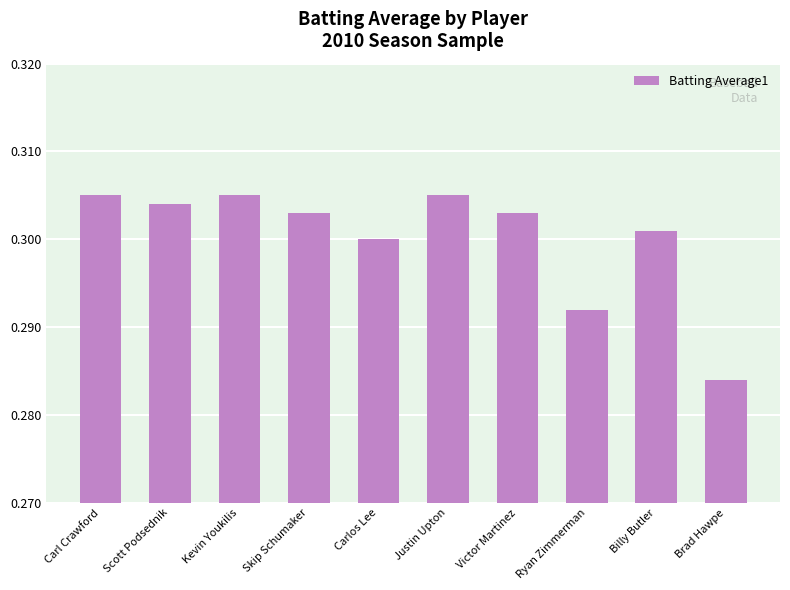

What is the sum of all values?

3.0